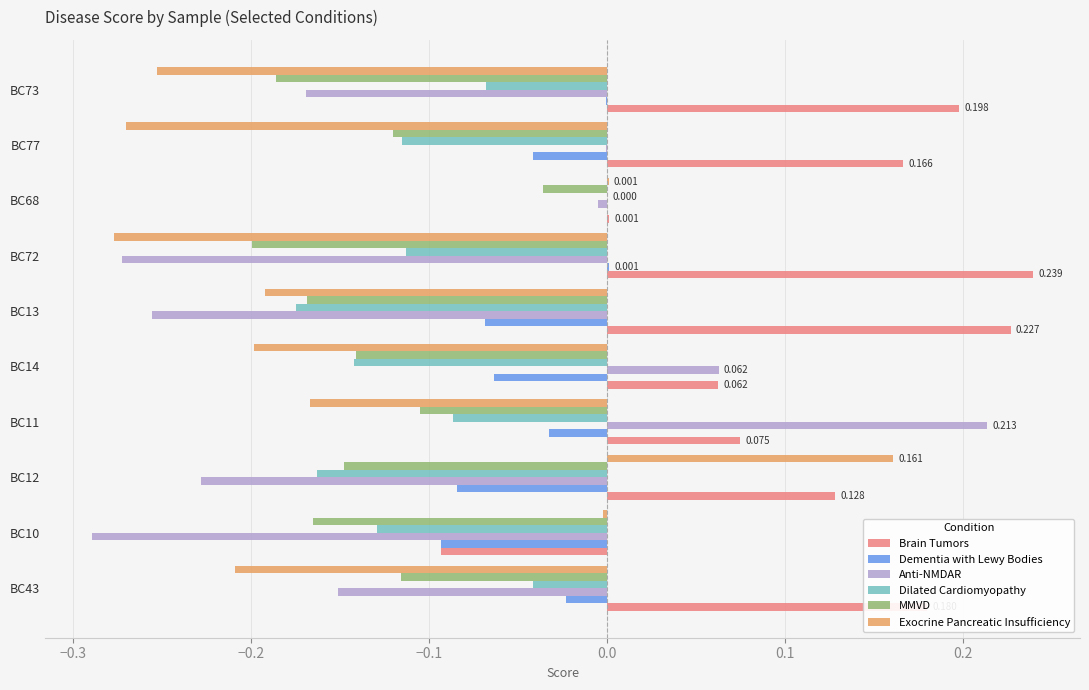

Is the value of Dementia with Lewy Bodies at BC43 greater than the value of Brain Tumors at BC43?

No